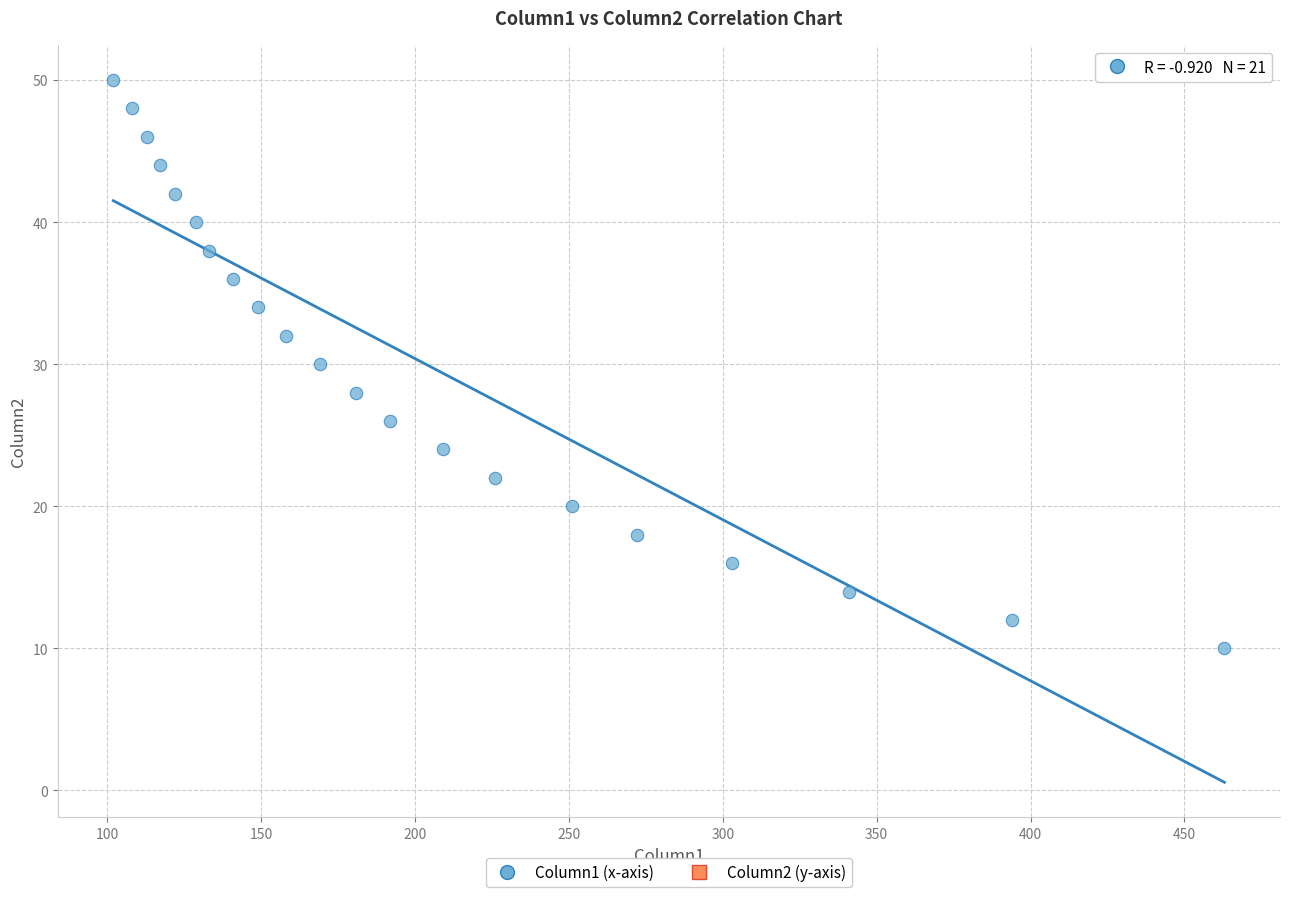

What is the range of X values (max minus min)?

361